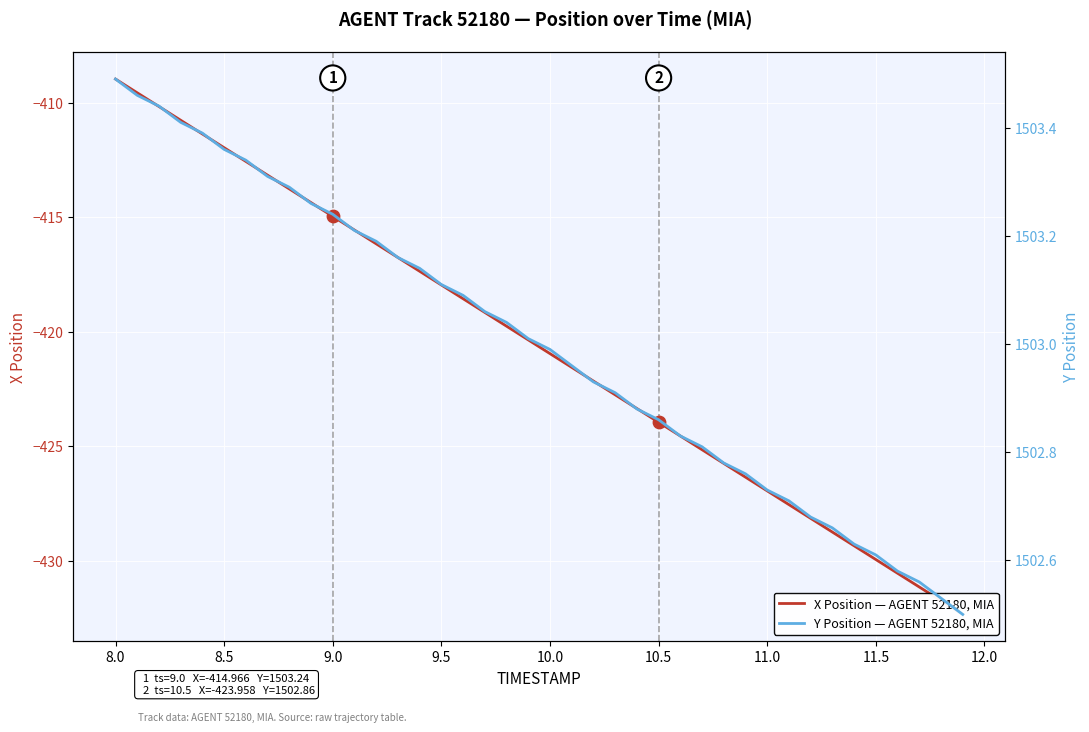

Which series contains the lowest Y value?

X Position — AGENT 52180, MIA (track)